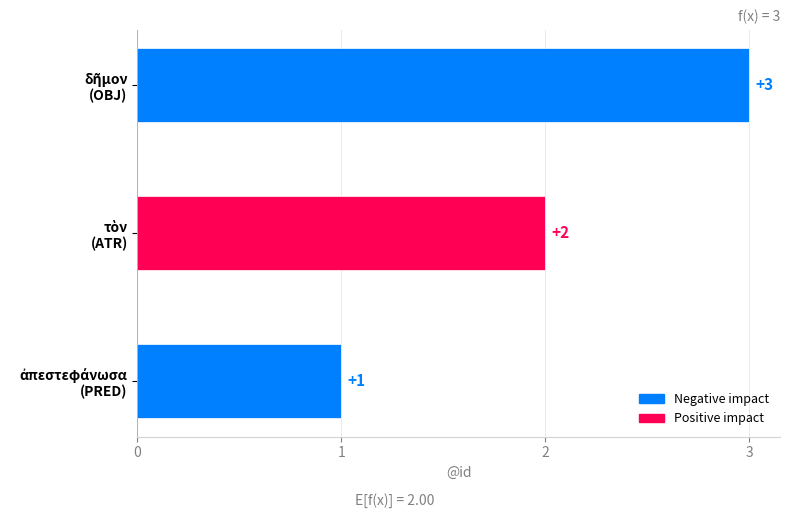

Count the values in the range 1 to 3.

3